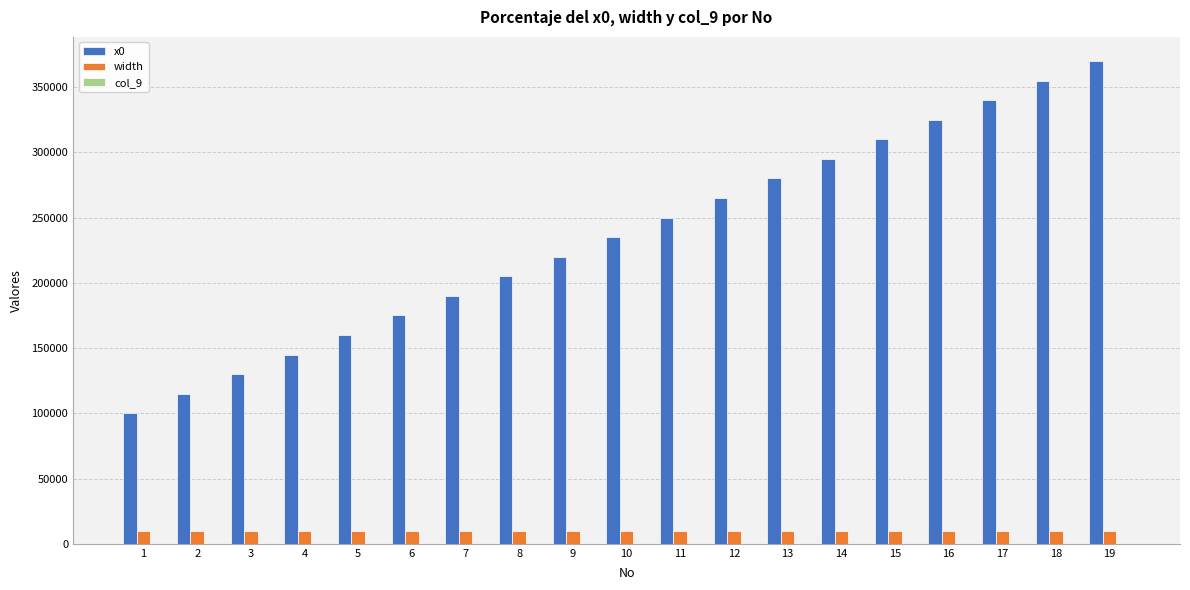

What is the sum of all width values?

190000